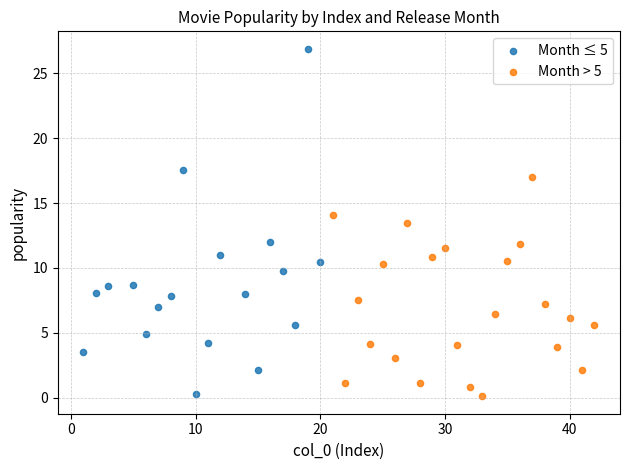

Which series contains the highest Y value?

Month ≤ 5